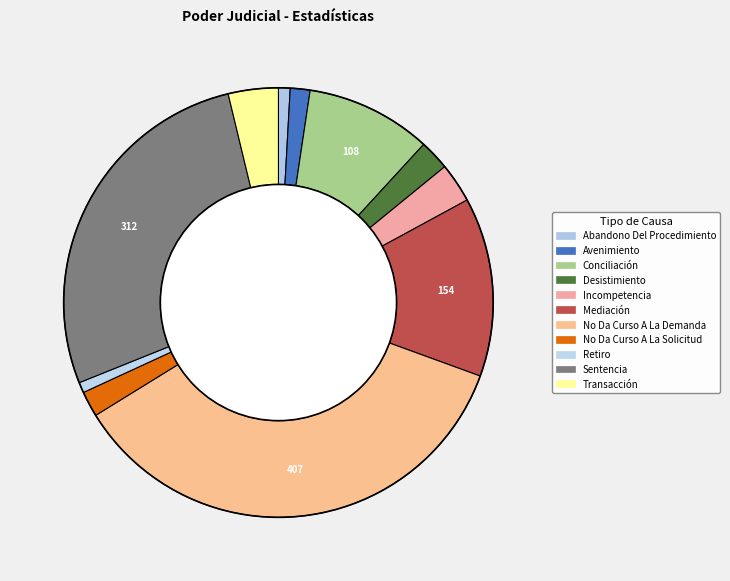

What portion of the pie excludes No Da Curso A La Demanda?

64.4%